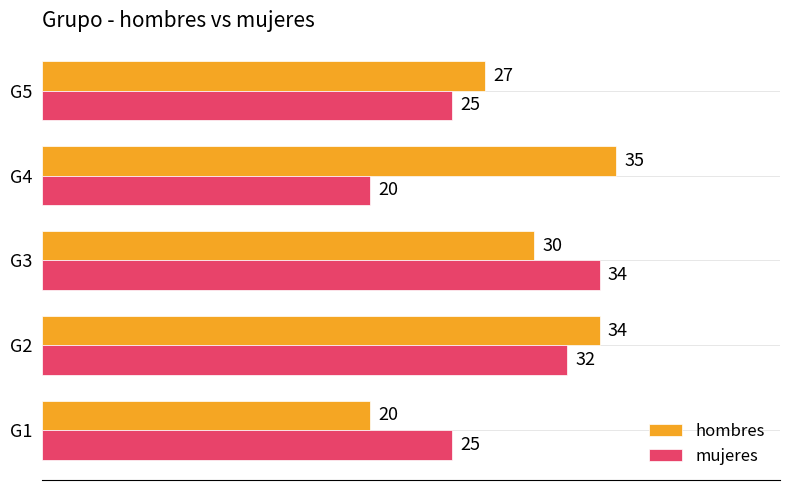

What is the lowest value of the hombres series?

20